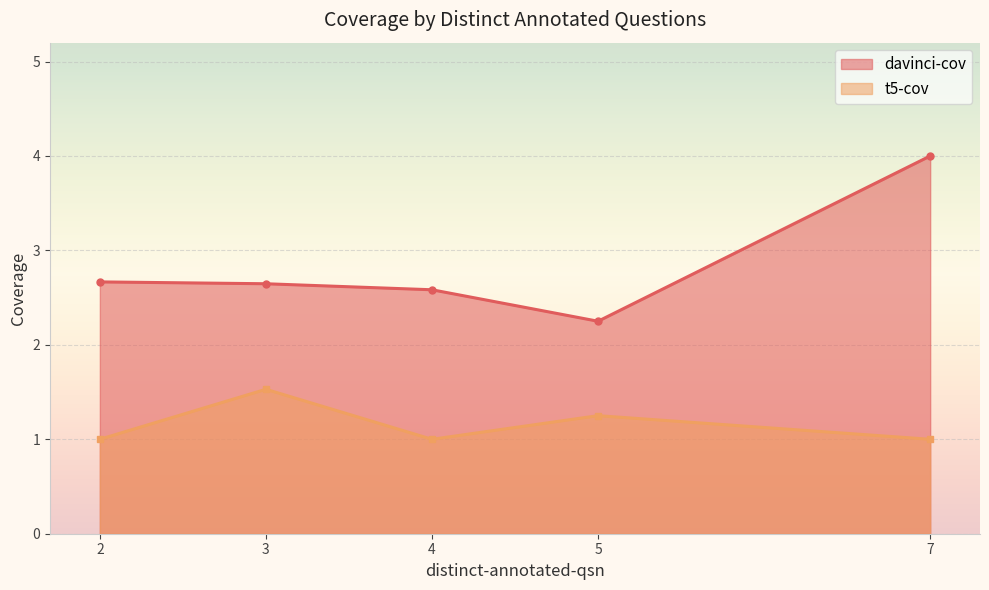

Count the number of categories in the chart.

5